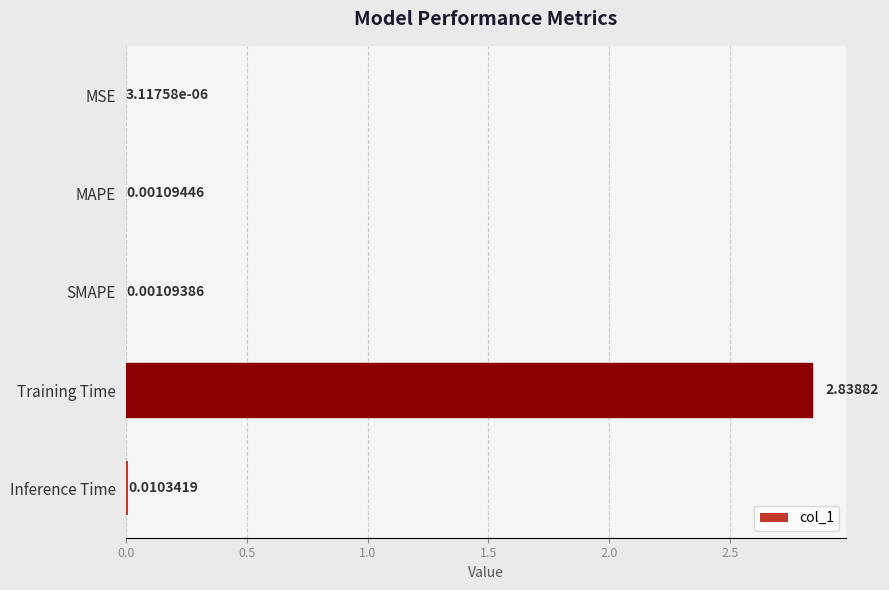

Where is the data nearest to the value 1?

Inference Time